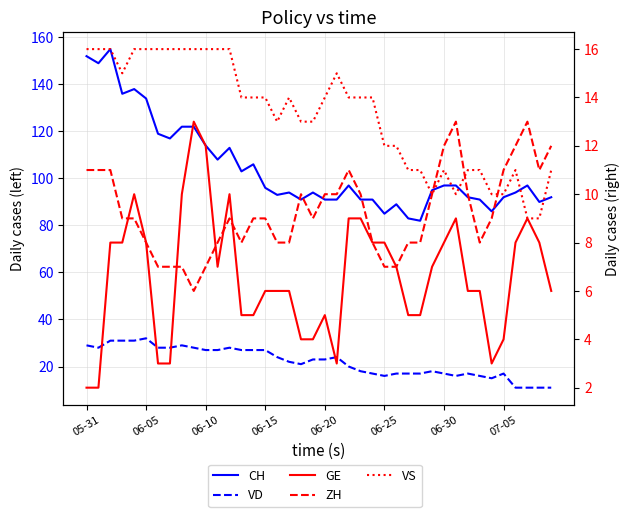

What is the smallest value displayed?

2